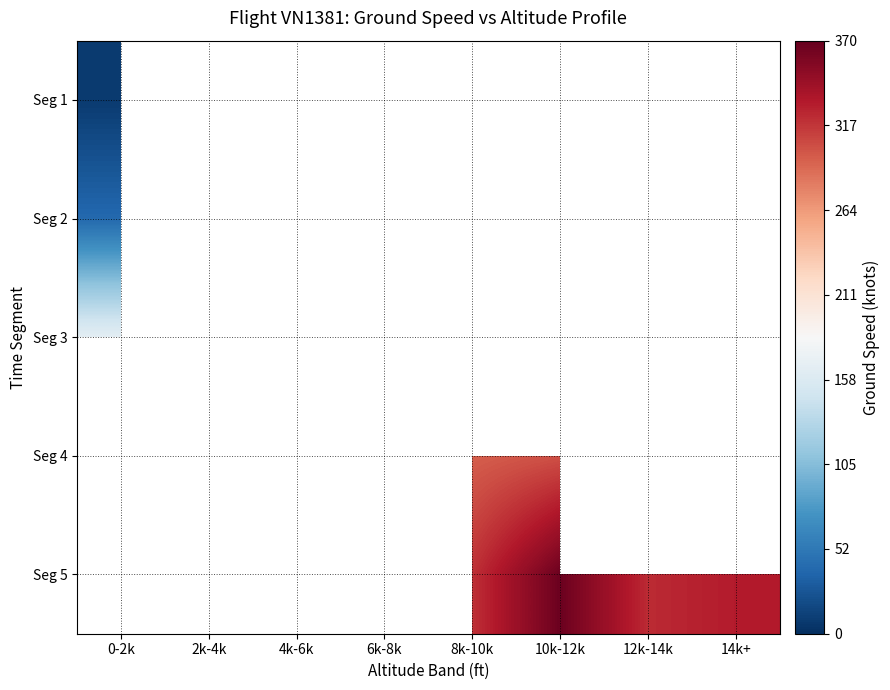

What is the minimum value shown in the chart?

7.7